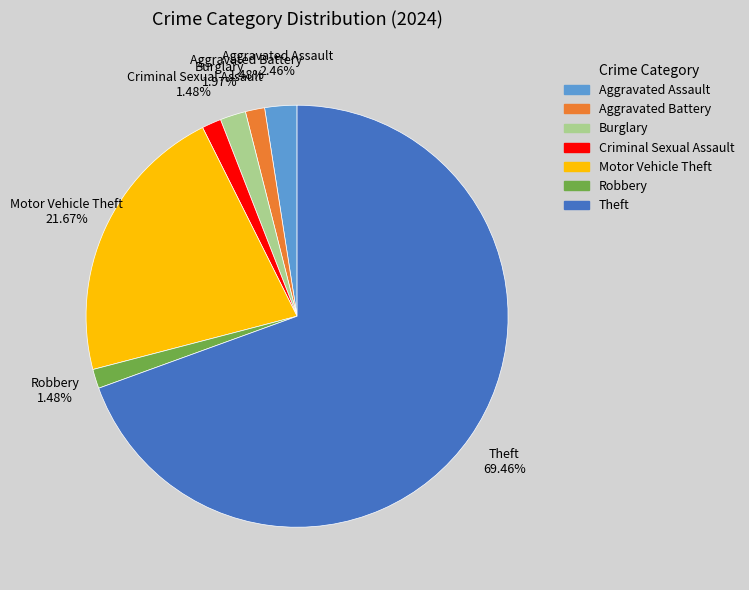

What is the largest slice in the pie chart?

Theft